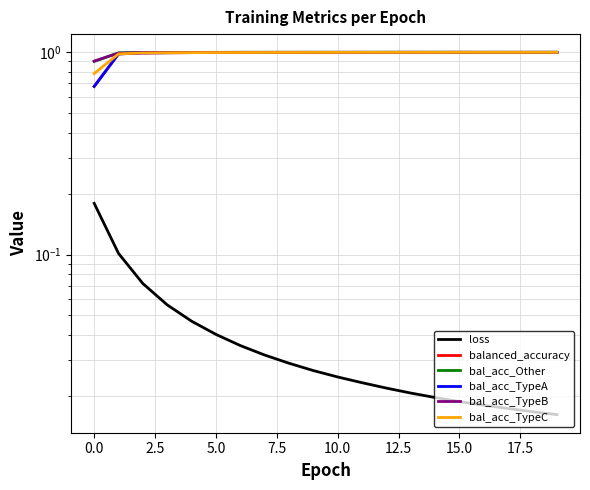

Where is the first local minimum for bal_acc_Other?

10